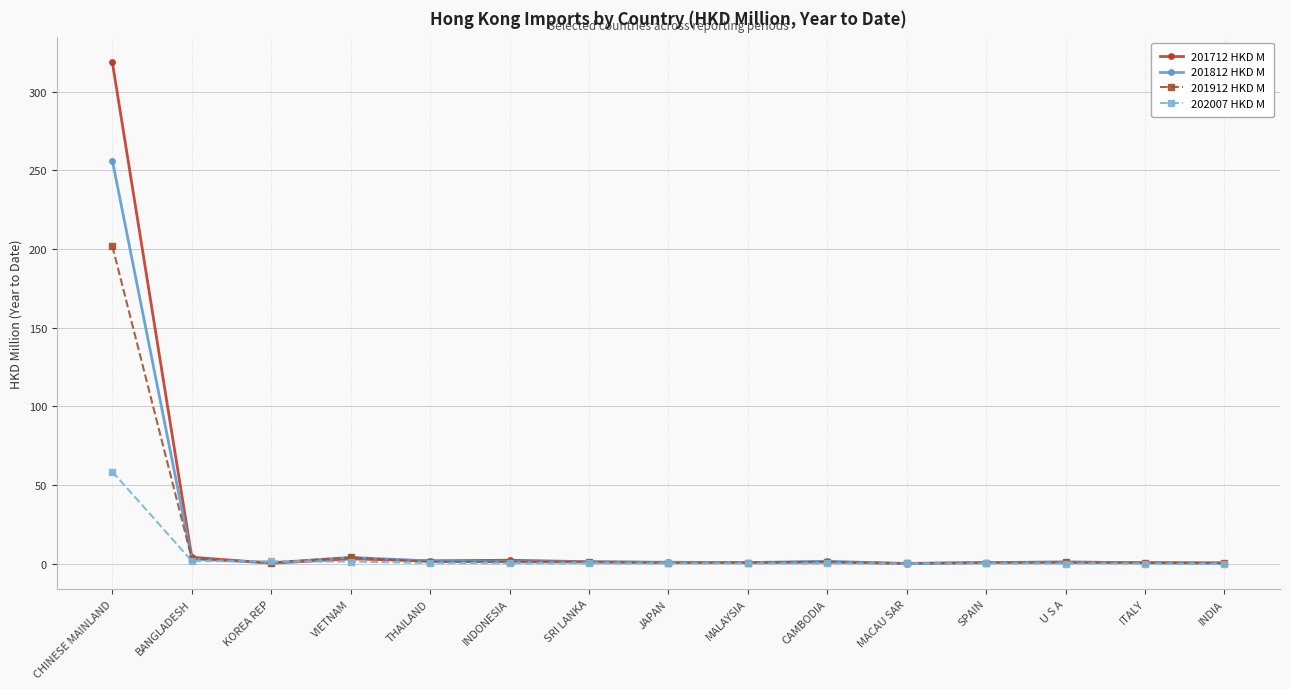

Which series has the largest total across all categories?

201712 HKD M